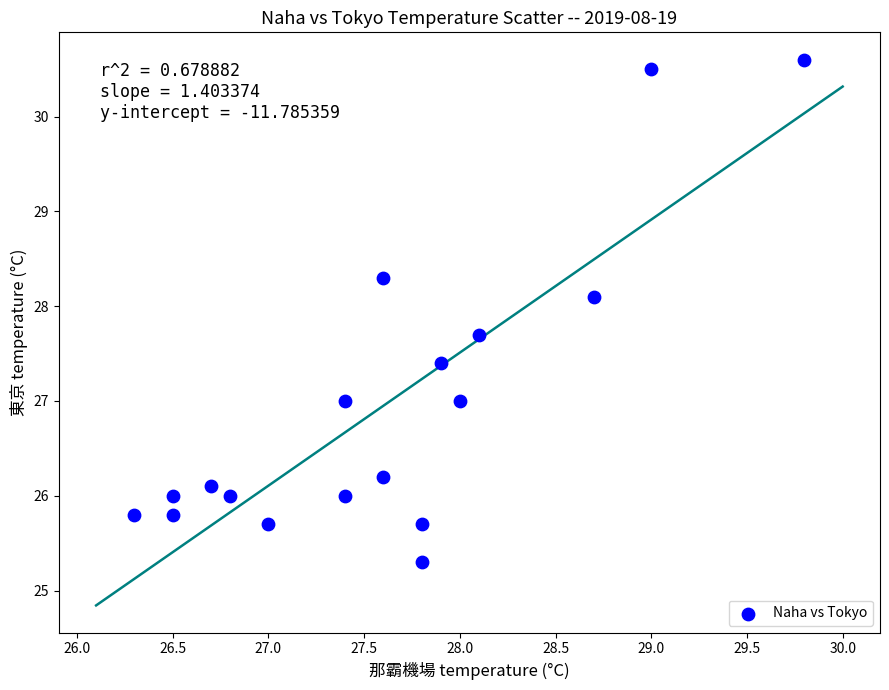

What is the range of Y values (max minus min)?

5.3